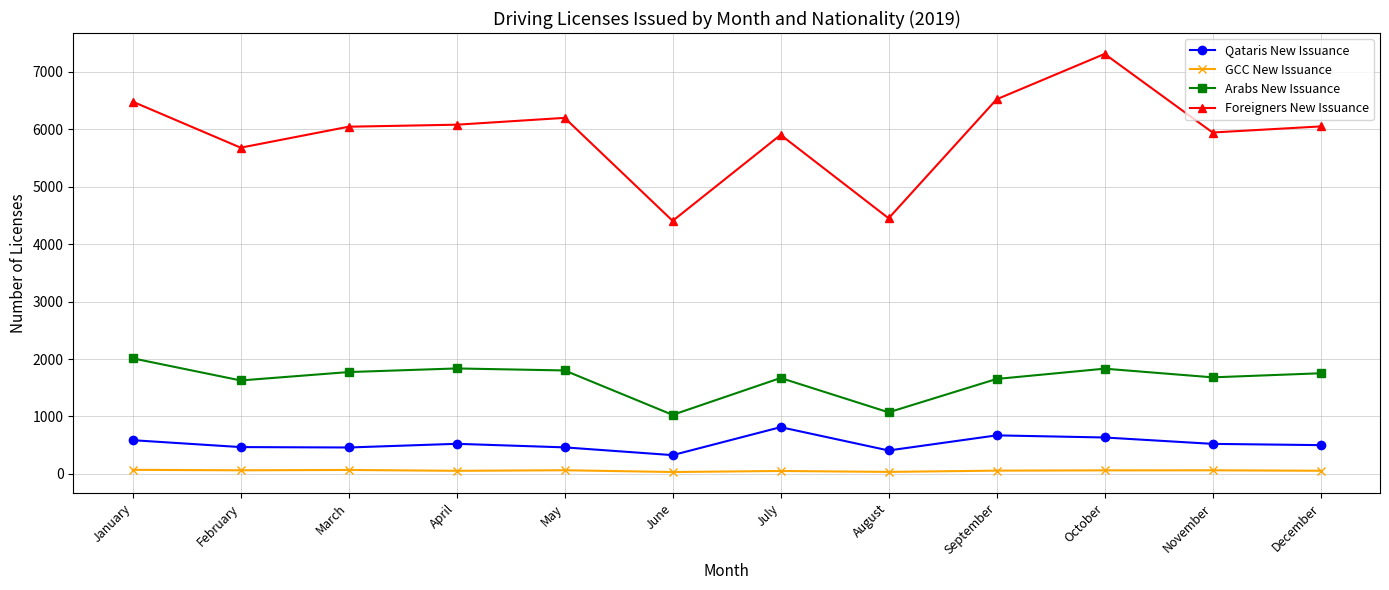

Which series has the largest total across all categories?

Foreigners New Issuance